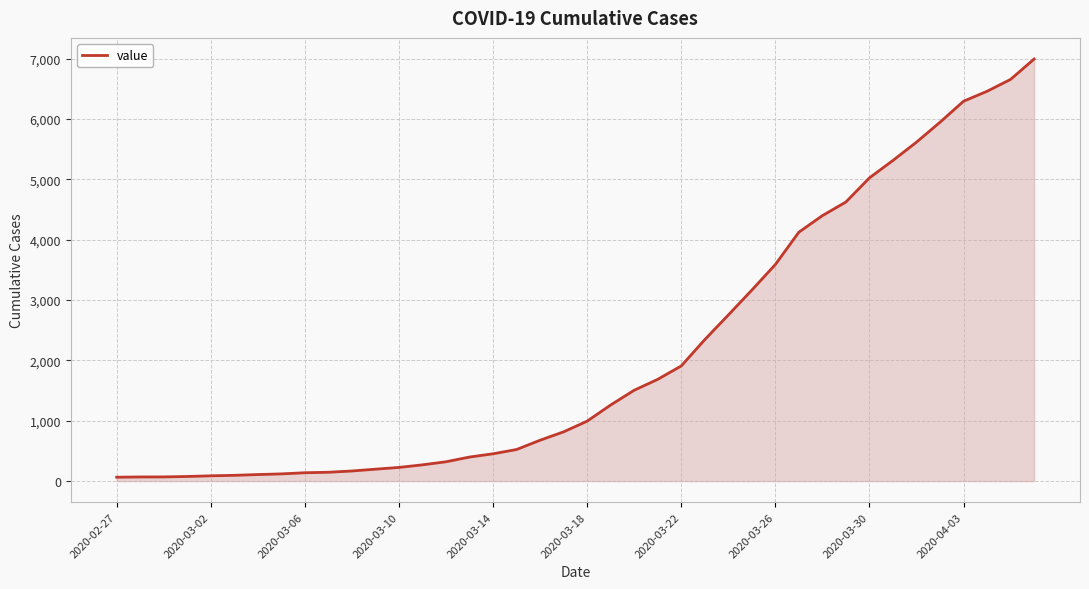

What is the maximum value shown in the chart?

6995